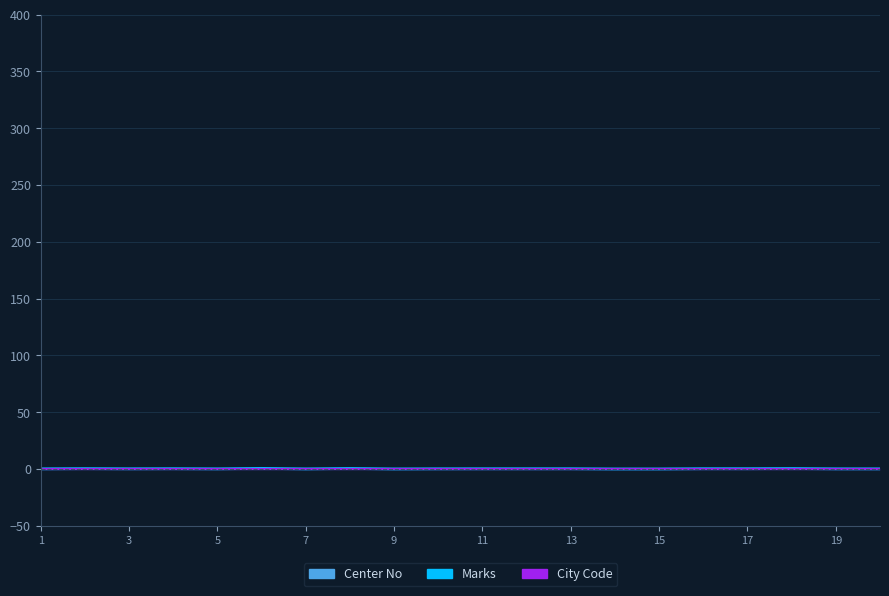

The value of Marks at 3 is 0.3. True or false?

False